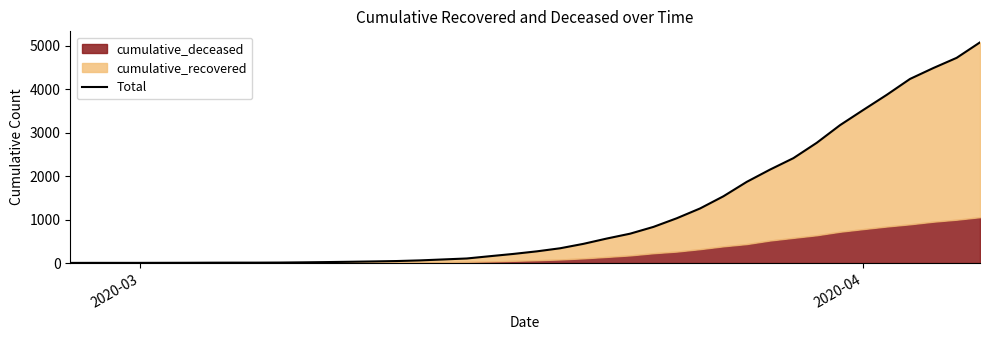

Which label corresponds to the smallest value in the chart?

2020-03